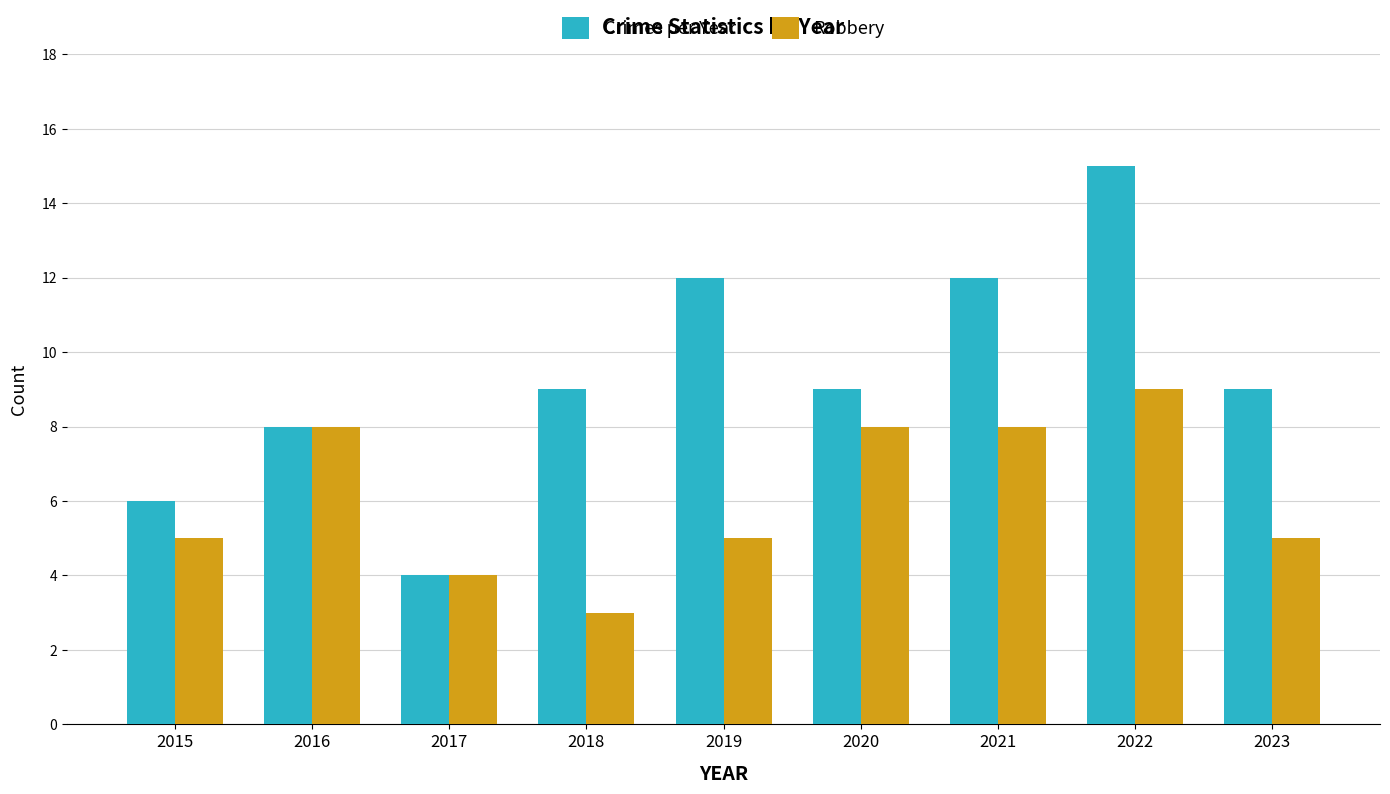

Rank the series at 2019 from highest to lowest value.

Crimes per Year, Robbery